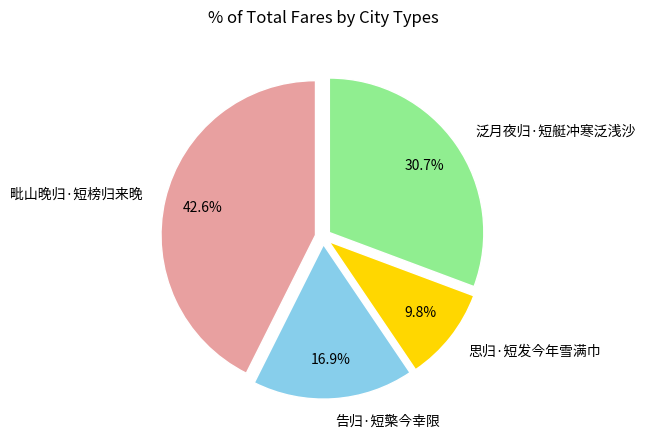

How many slices are in this pie chart?

4